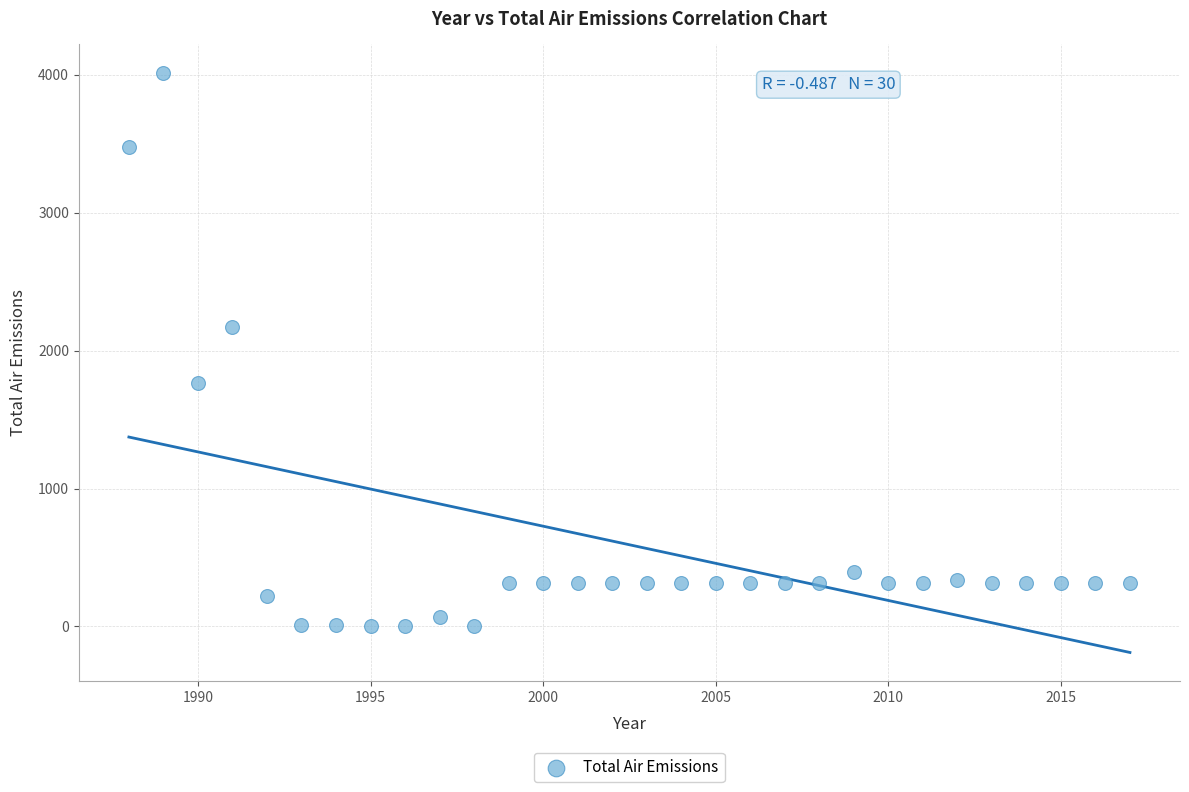

What is the range of Y values (max minus min)?

4010.0